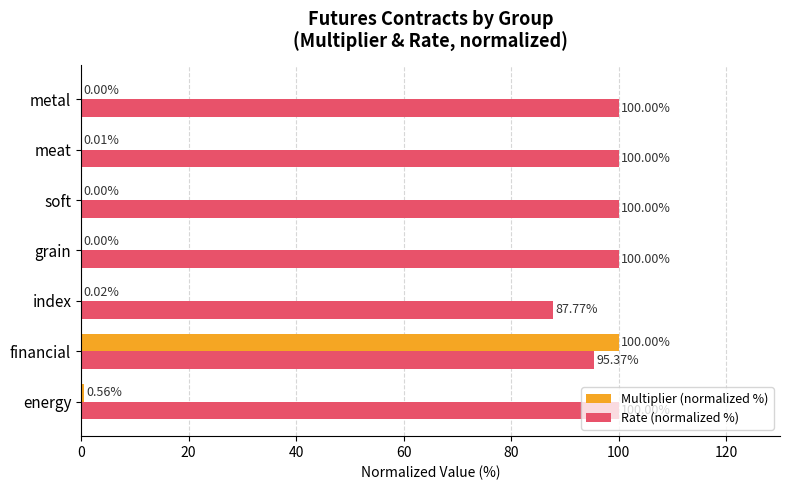

What is the highest value of the Rate (normalized %) series?

100.0